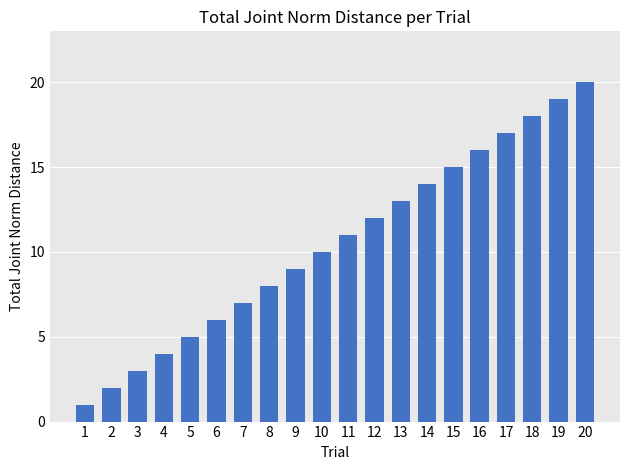

How many categories are shown in the chart?

20